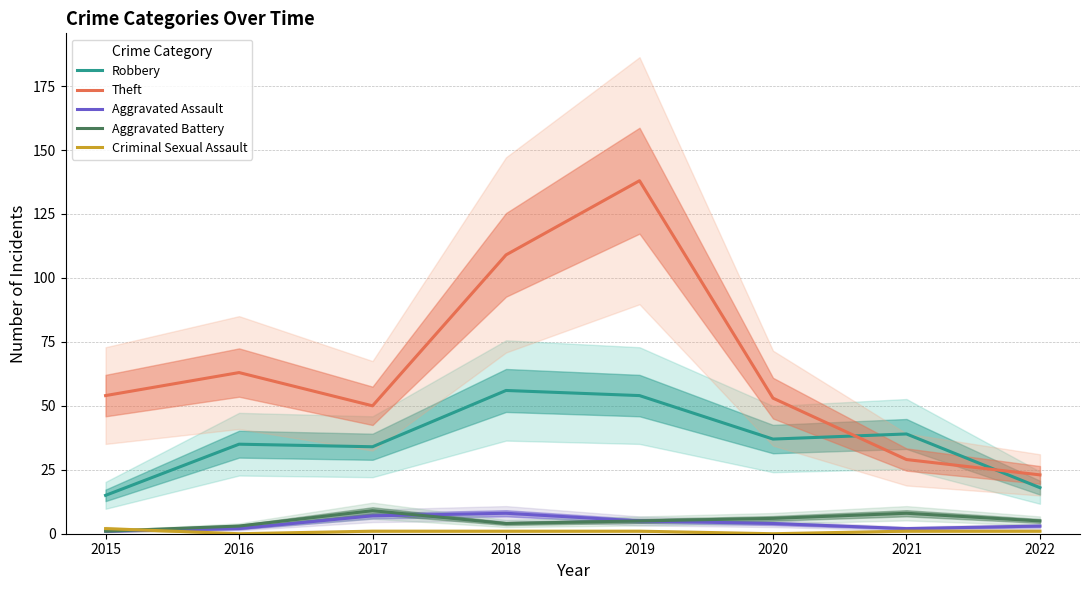

The Robbery series shows 29 at 2018. True or false?

False